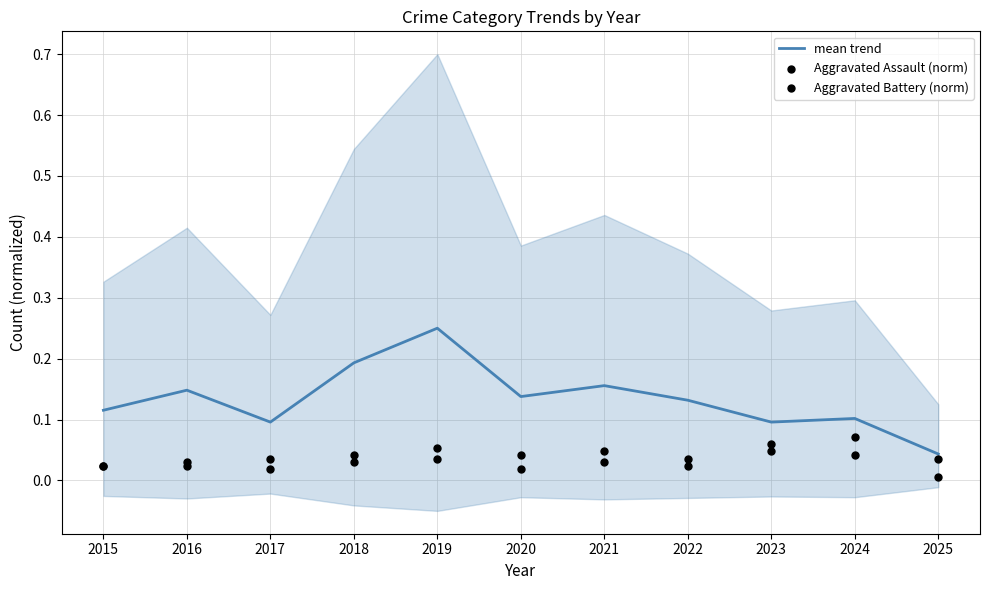

Which series reaches the maximum Y coordinate?

mean trend